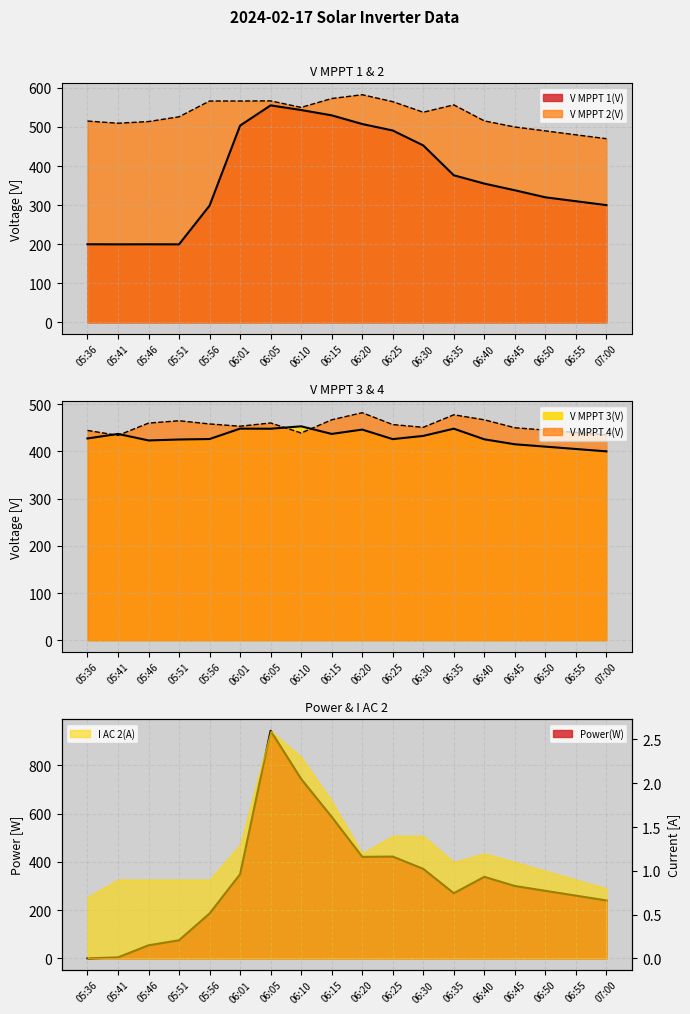

How many lines are shown in the chart?

5